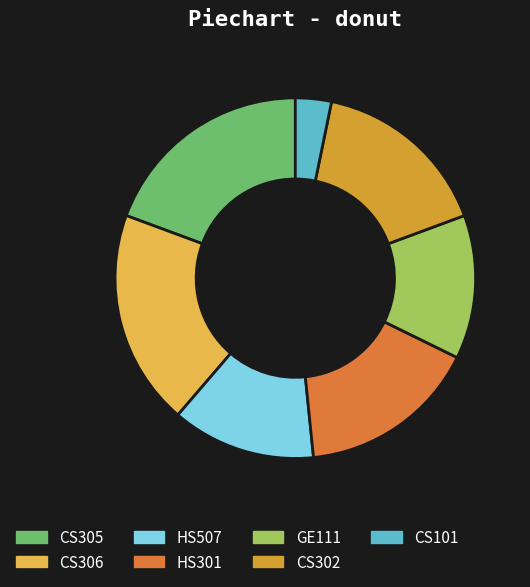

Does any single category account for the majority?

No